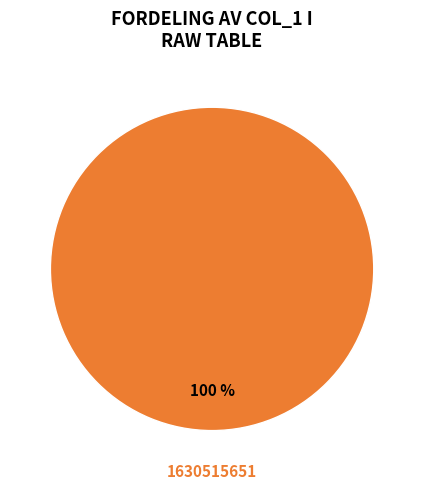

What is the majority slice?

1630515651